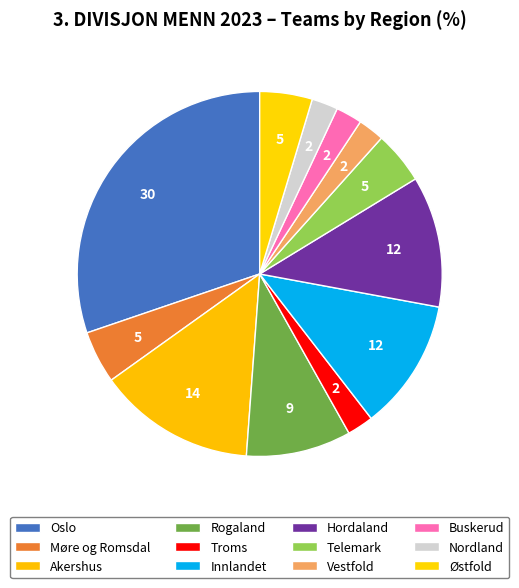

Is the sum of Innlandet and Rogaland greater than half?

No